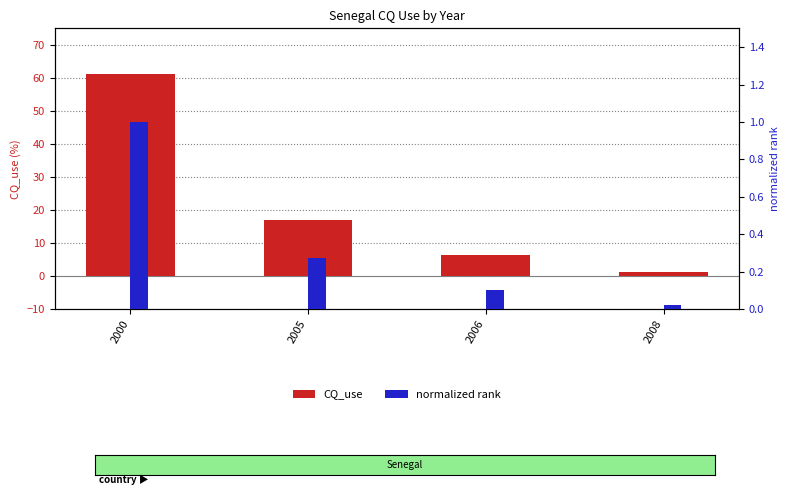

Is it true that normalized rank equals 1.3 at 2000?

False